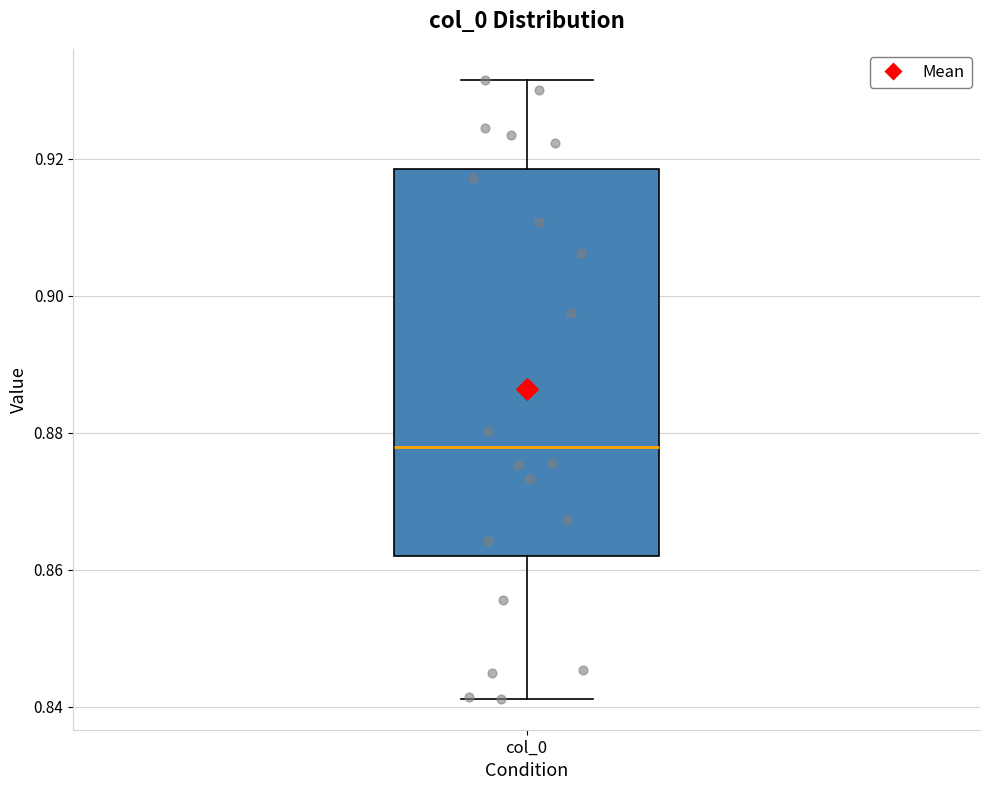

Read this box plot against the y-axis: the position of the median line, the range covered by the box, and the ends of both whiskers. The values are not printed on the chart, so give them approximately, as read against the axis.

median 0.878, box 0.862 to 0.918, whiskers 0.842 to 0.932